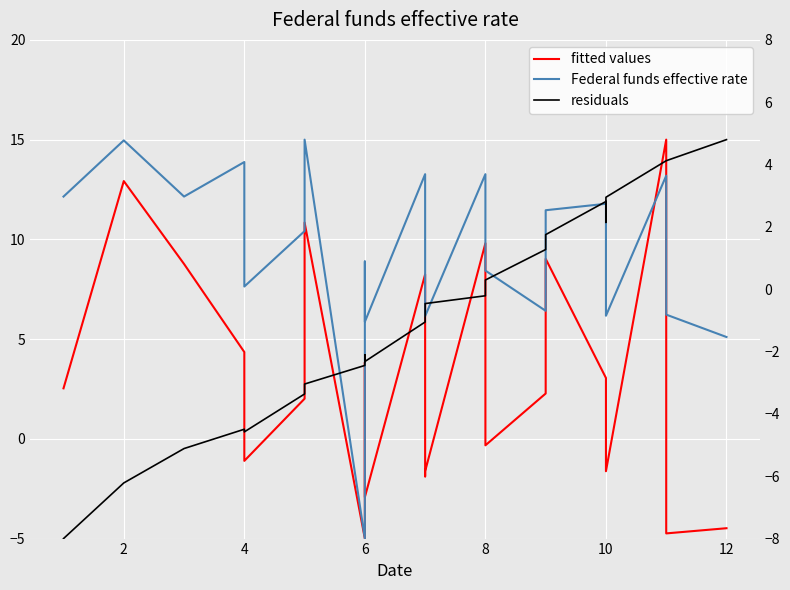

How many lines are shown in the chart?

3